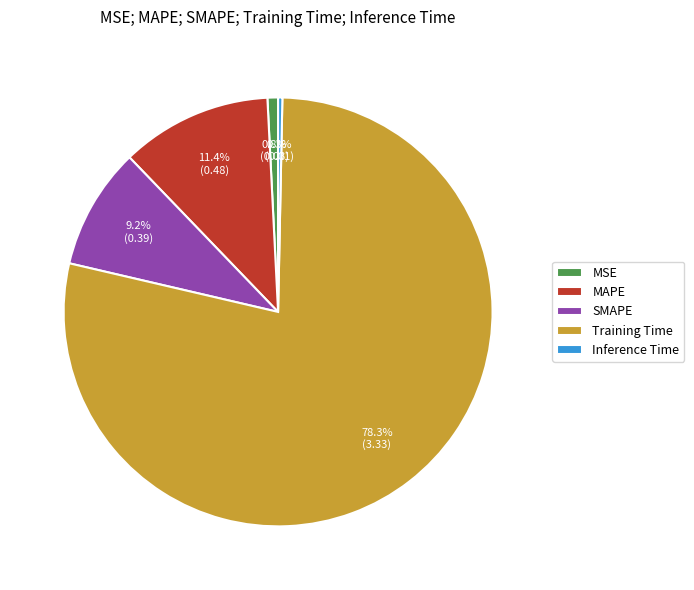

Count the number of slices in the pie.

5